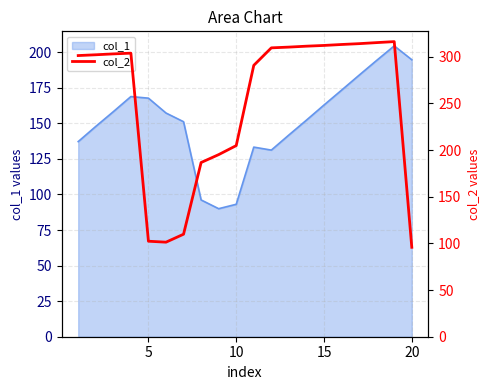

What is the highest value of the col_1 series?

204.5